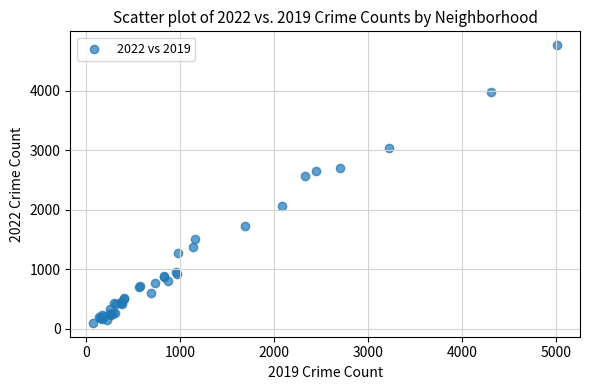

What Y value in the scatter plot is closest to 2430?

2566